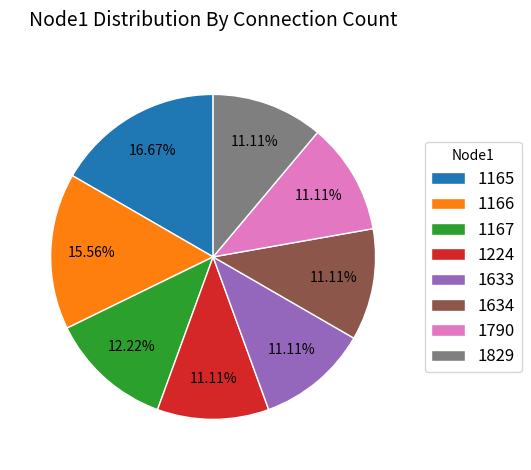

To the nearest percent, what is the difference between the largest and smallest slice percentages?

6%